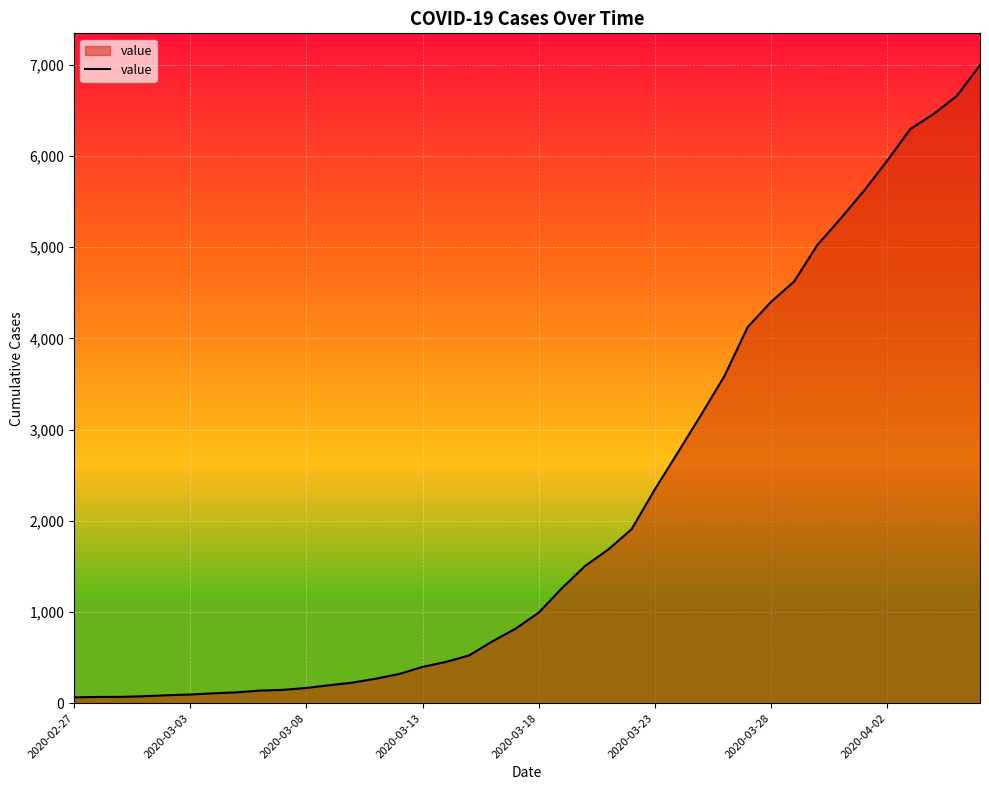

What is the greatest value displayed?

6995